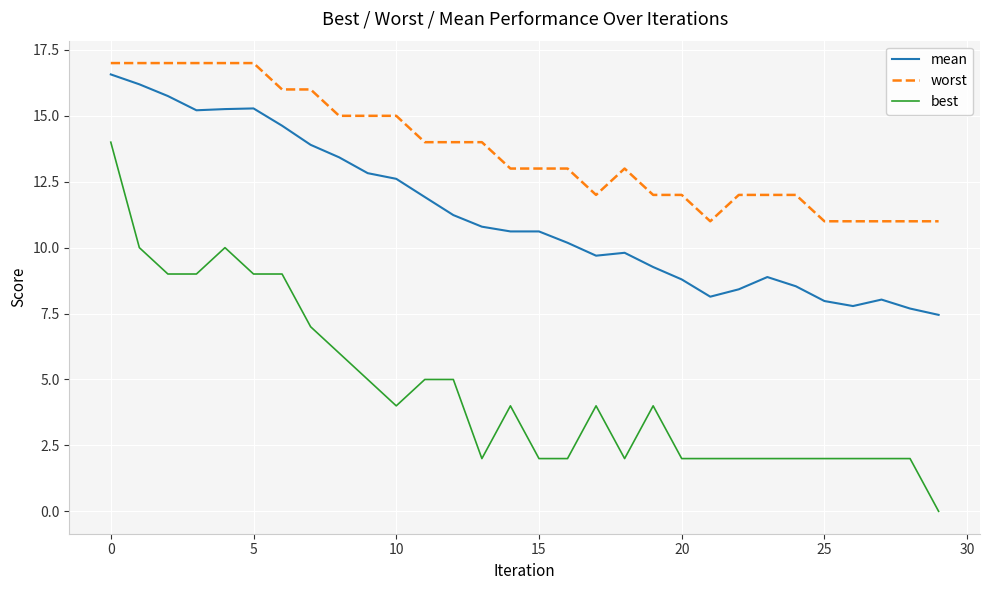

What is the average value of the best series?

4.7